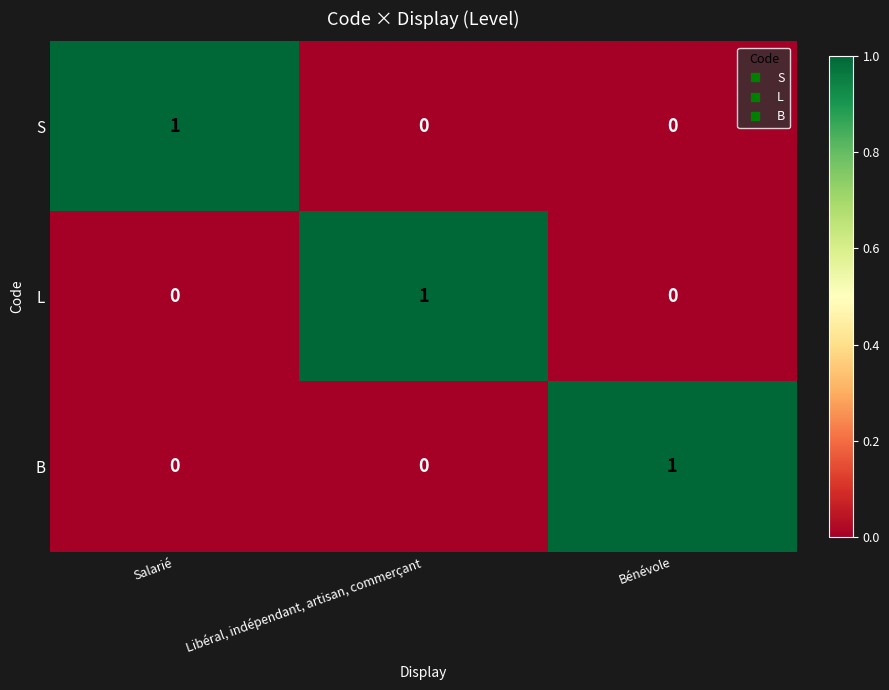

At how many categories does at least one series exceed 0?

3